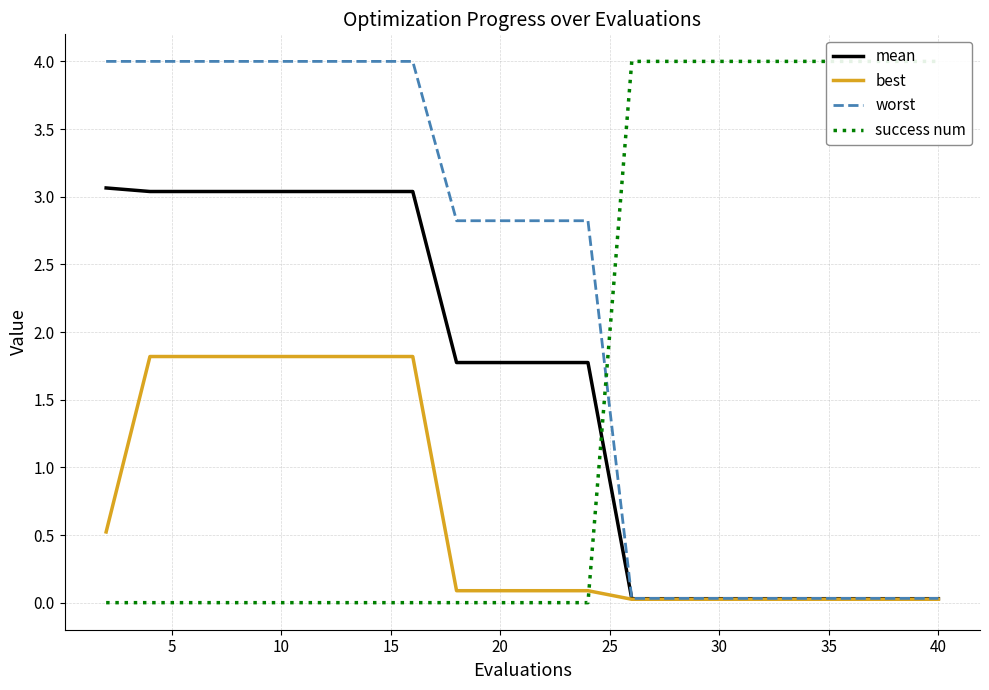

What is the maximum value for worst?

4.0